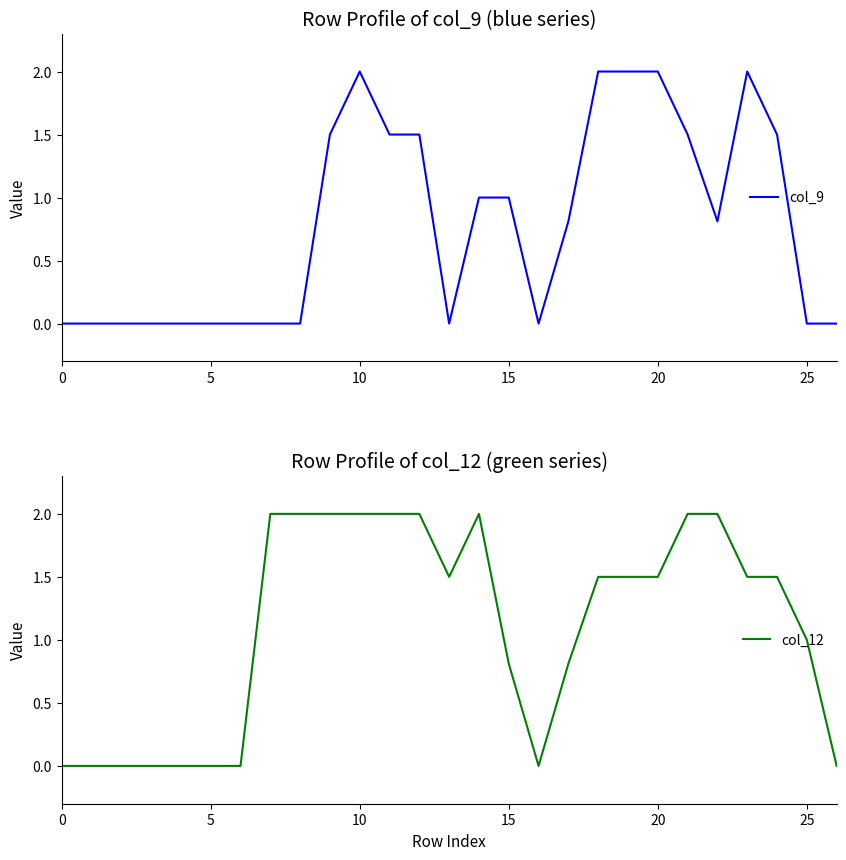

What is the sum of all col_12 values?

29.6